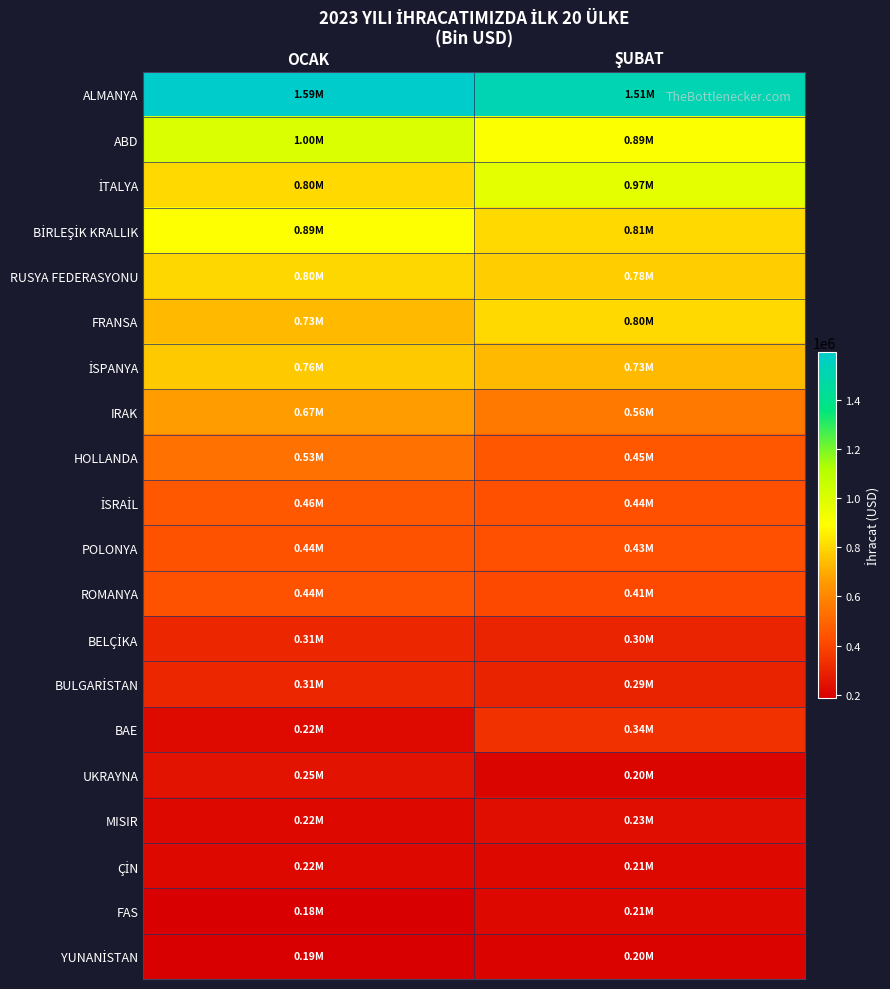

Which series has the largest total across all categories?

ALMANYA